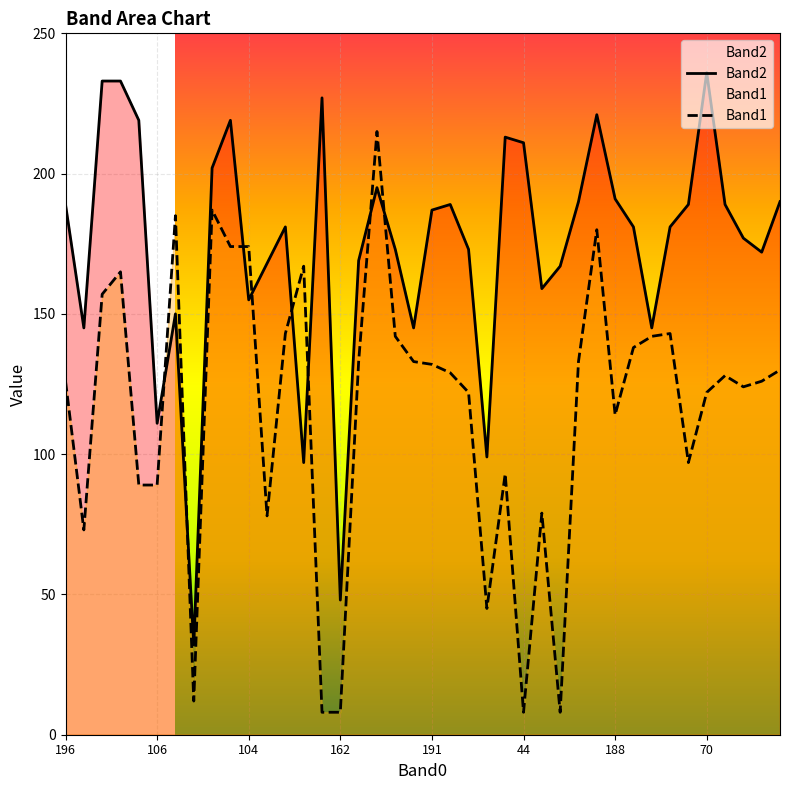

Reading left to right, what are all the values shown in this chart?

Band2: 189	145	233	233	219	111	150	32	202	219	155	168	181	97	227	48	169	195	173	145	187	189	173	99	213	211	159	167	190	221	191	181	145	181	189	236	189	177	172	190
Band1: 126	73	157	165	89	89	185	12	187	174	174	78	143	167	8	8	133	215	142	133	132	129	122	45	93	8	79	8	133	180	114	138	142	143	97	122	128	124	126	130